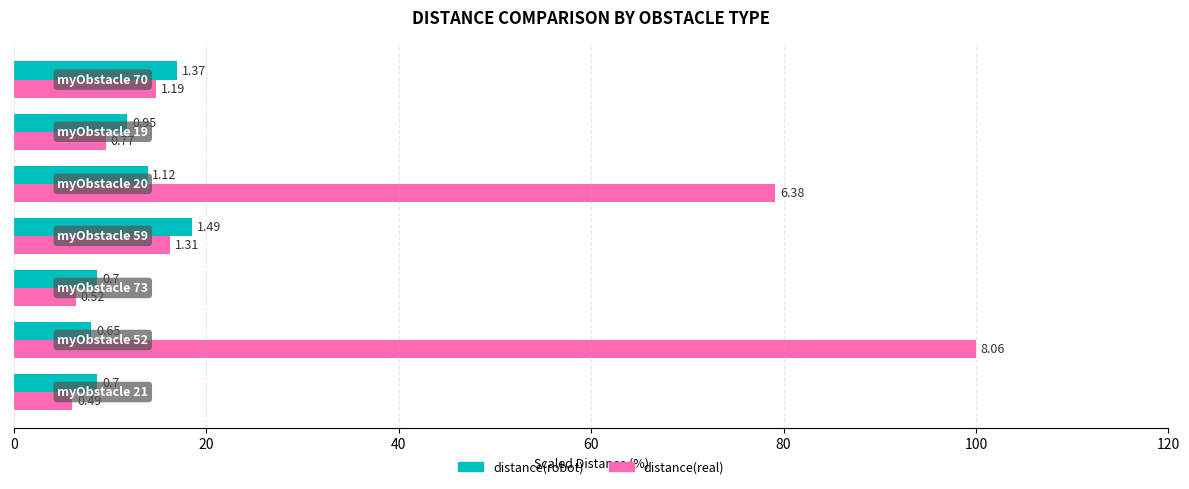

Which series has the largest total across all categories?

distance(real)